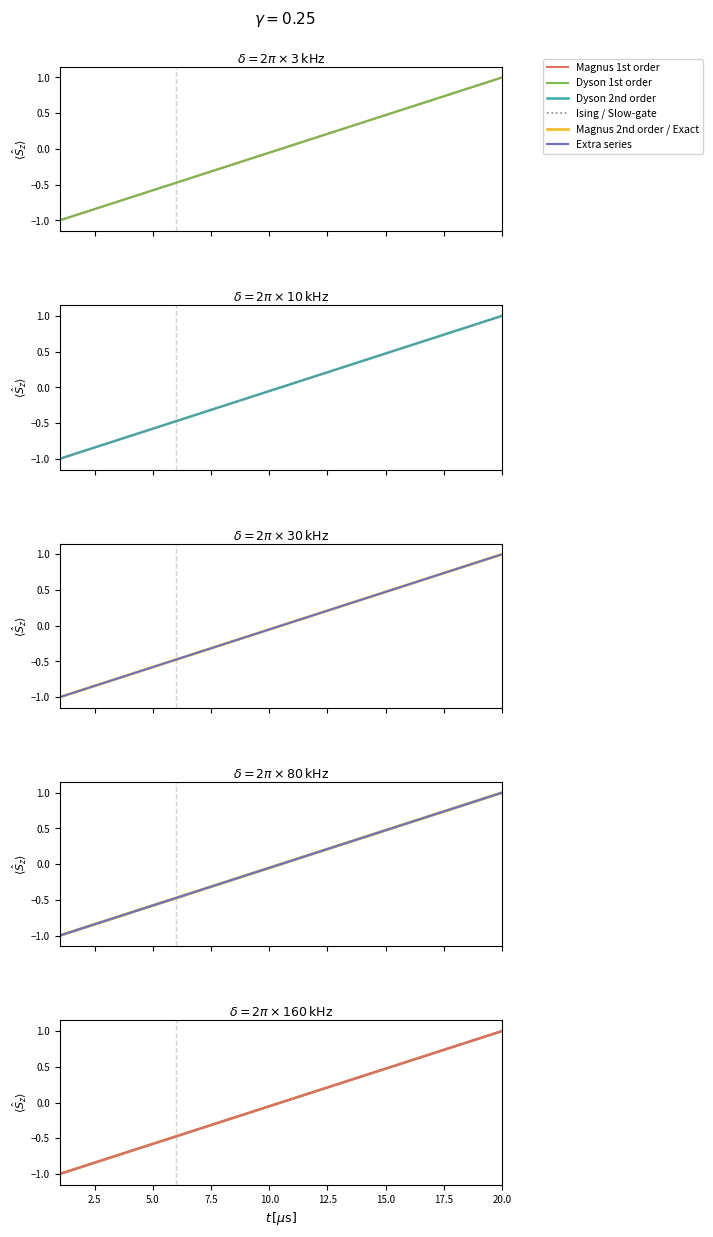

What are all the series names shown in the legend?

Magnus 1st order, Dyson 1st order, Dyson 2nd order, Ising / Slow-gate, Magnus 2nd order / Exact, Extra series